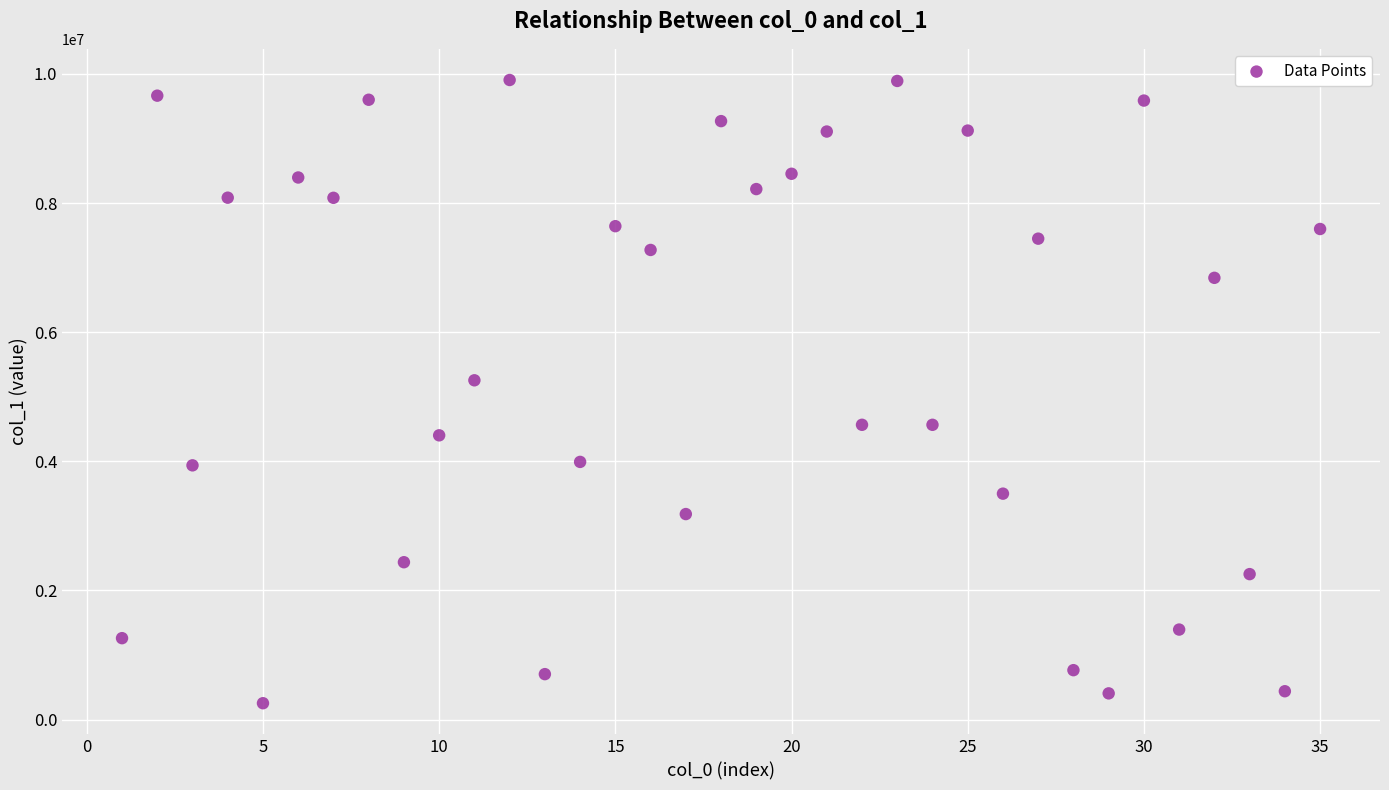

What Y value in the scatter plot is closest to 5079344?

5254455